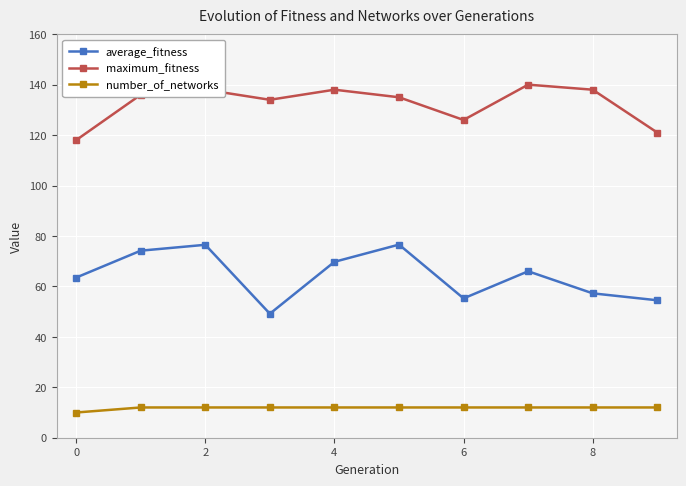

What is the sum of all number_of_networks values?

118.0